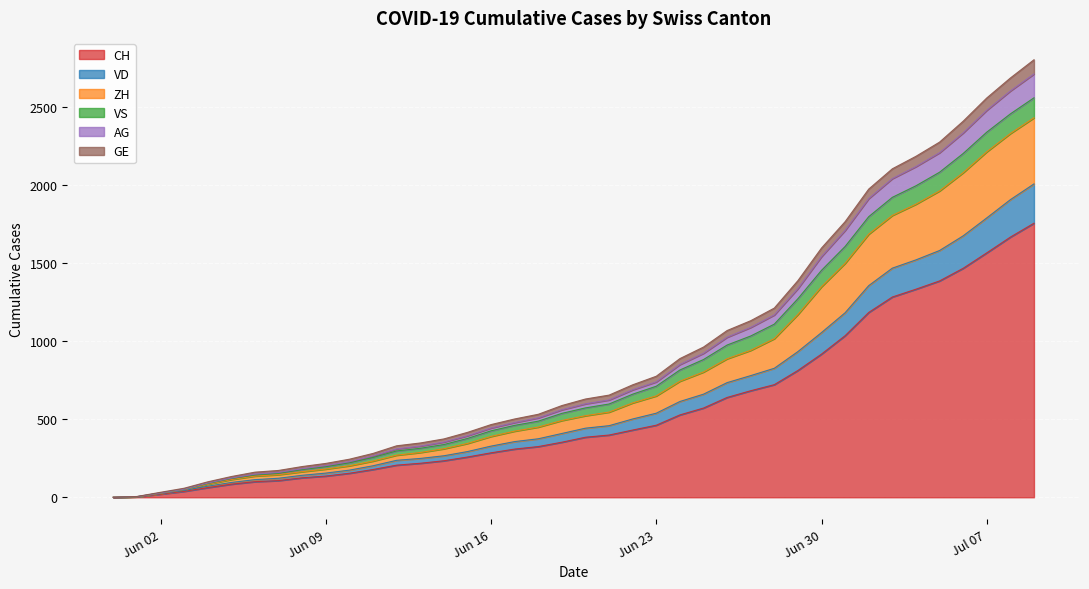

What are all the series names shown in the legend?

CH, VD, ZH, VS, AG, GE